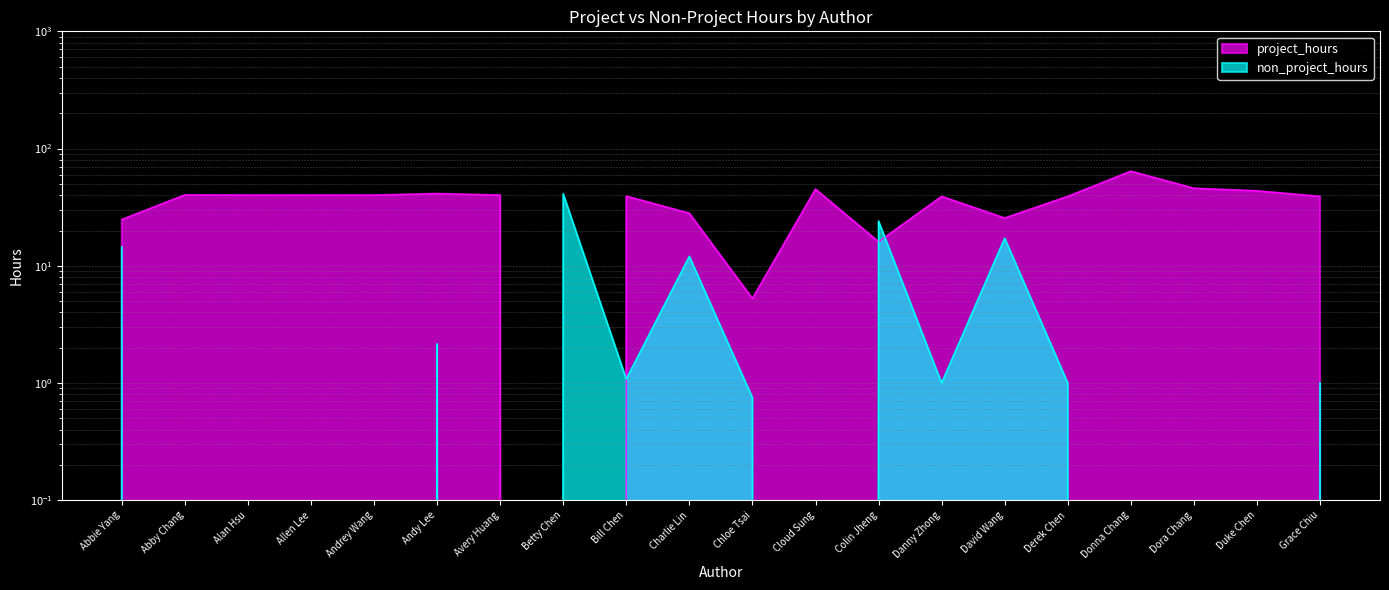

Where is project_hours nearest to the value 32?

Charlie Lin